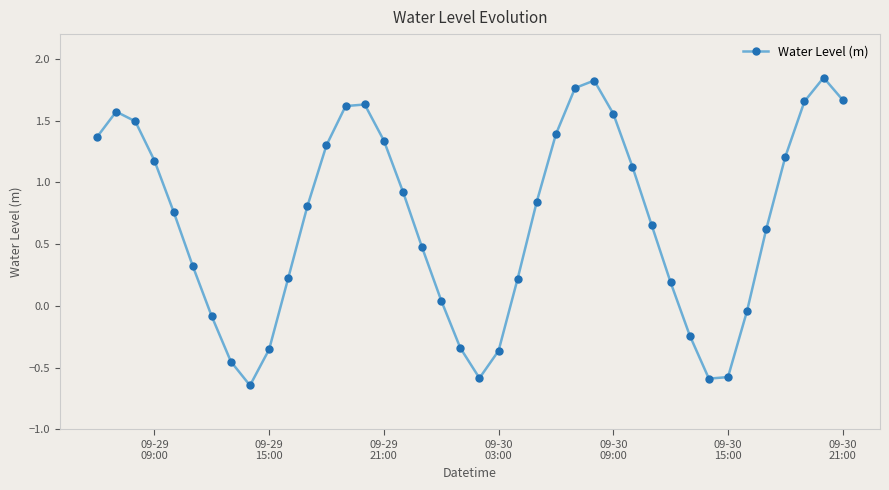

How many data points are above 0?

29